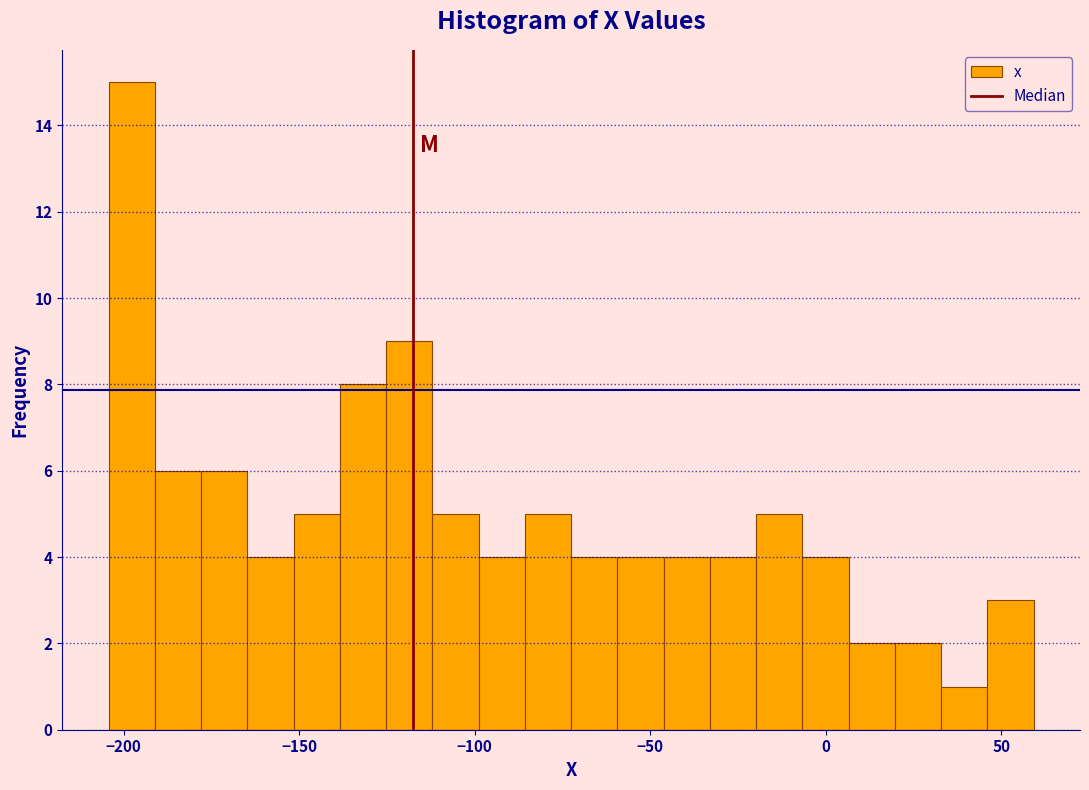

Around what value on the x-axis is the tallest bar? Give the approximate position of its centre, as read against the axis.

-200